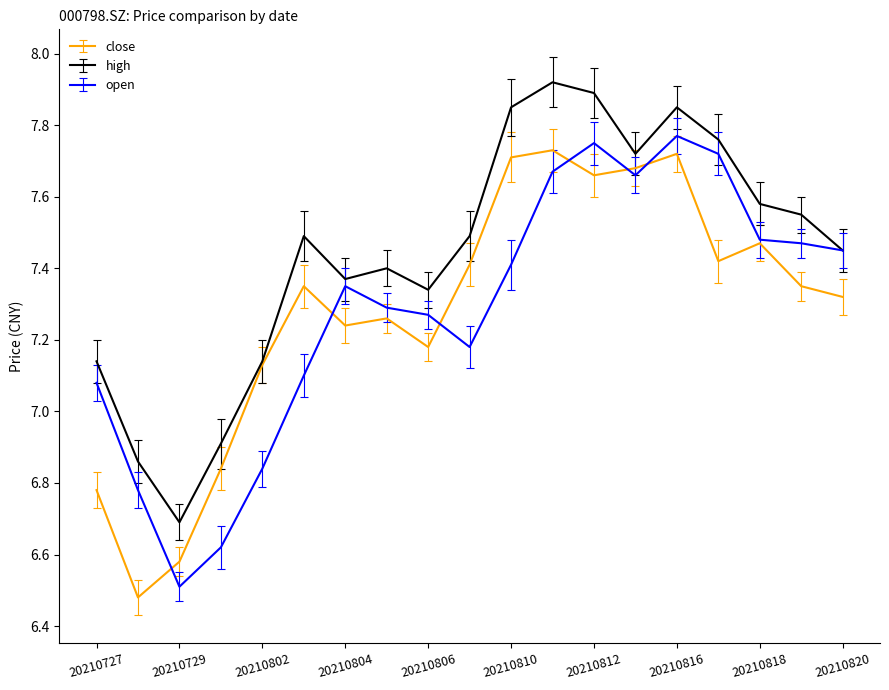

Which series has the largest total across all categories?

high